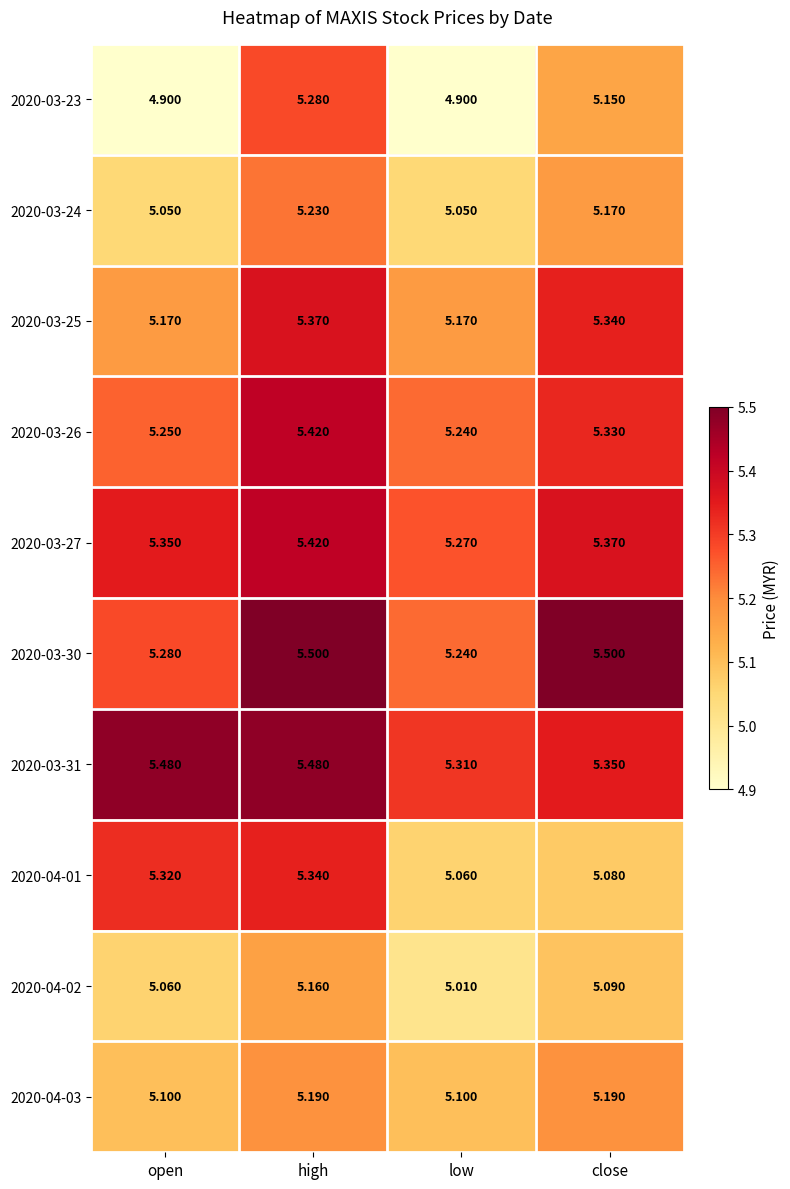

At which category is the sum across all series the highest?

high